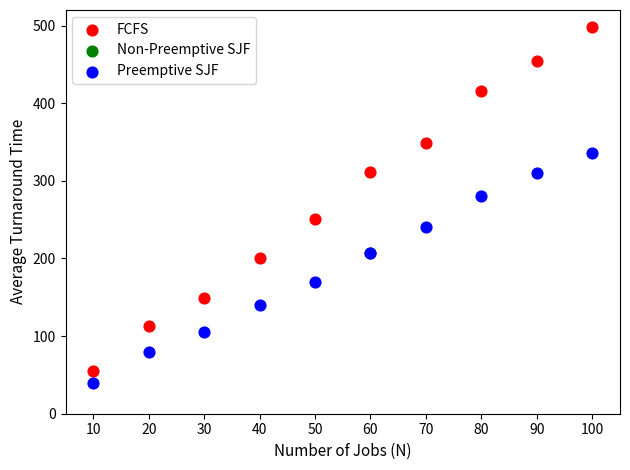

Which series reaches the minimum Y coordinate?

Preemptive SJF